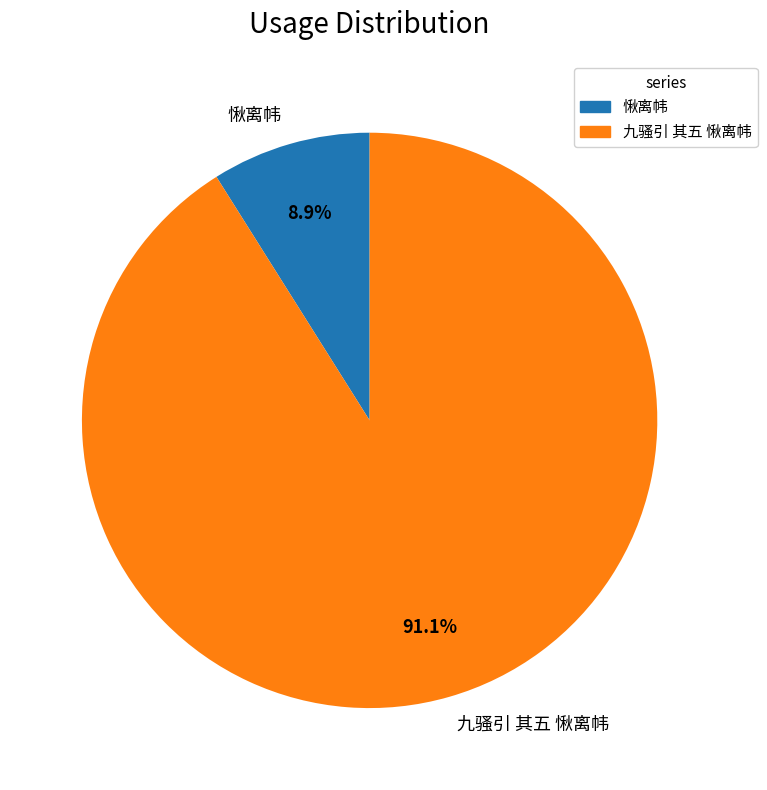

Between 九骚引 其五 愀离帏 and 愀离帏, which is larger?

九骚引 其五 愀离帏